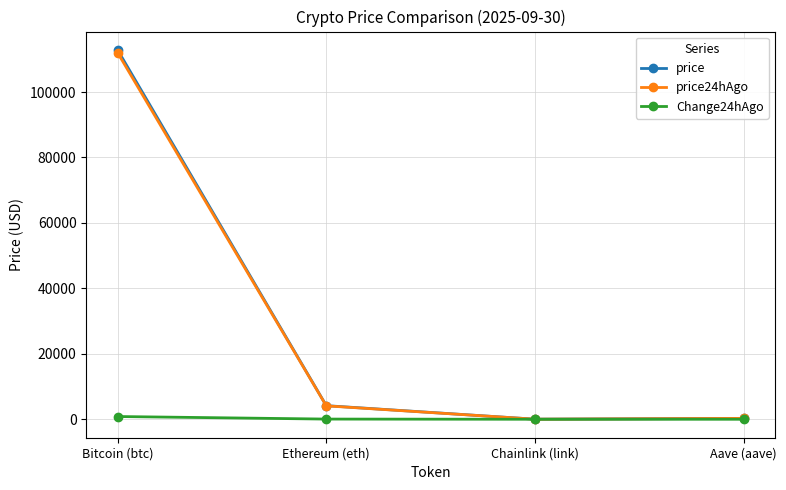

True or false: price has more than 2 interior local peaks.

False